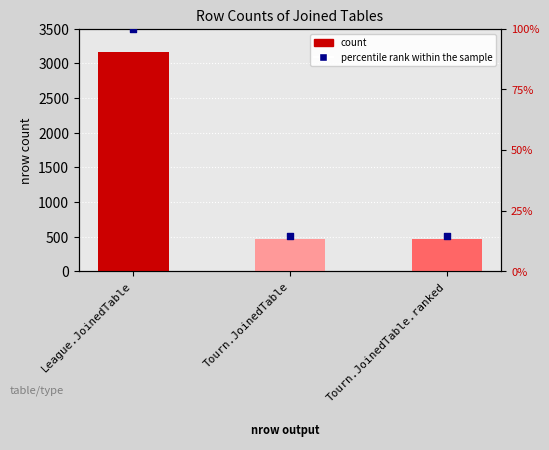

At which category is the sum across all series the highest?

League.JoinedTable